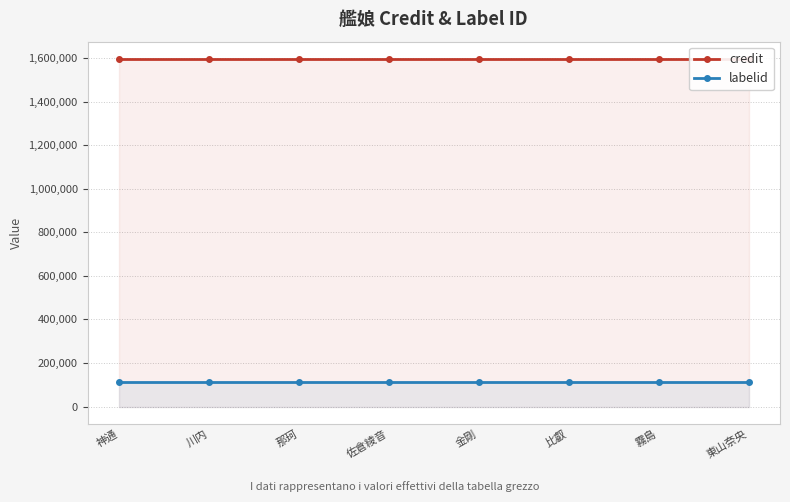

What is the label of the 6th point from the left?

比叡